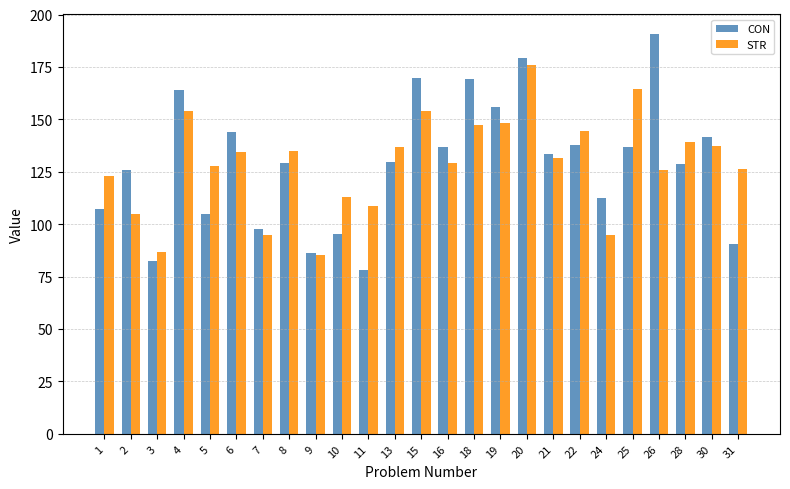

What is the average value of the CON series?

129.1